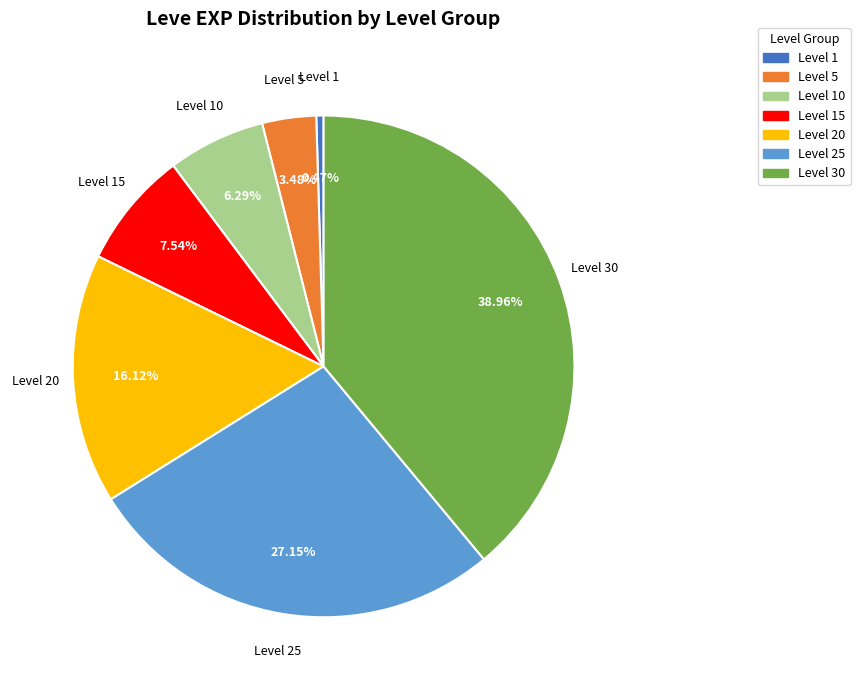

Count the number of slices in the pie.

7